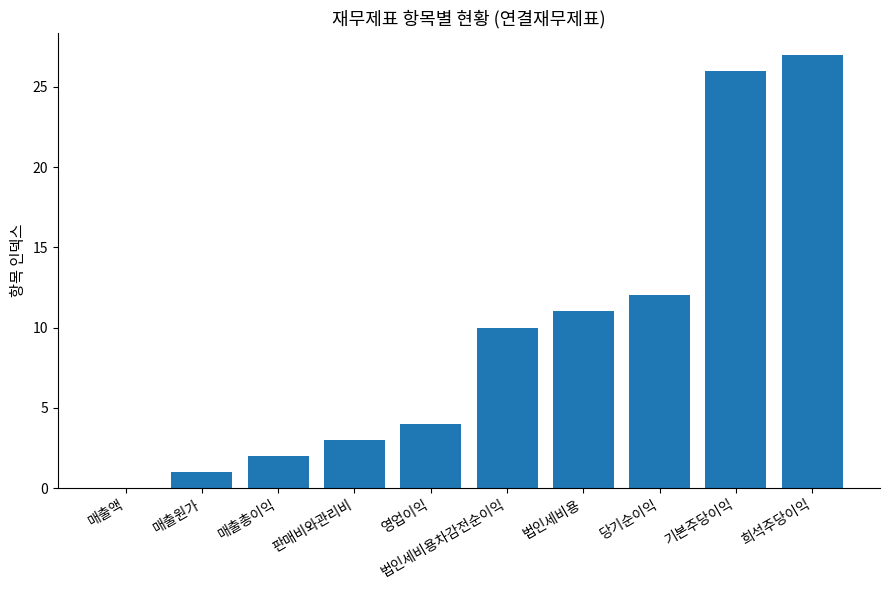

True or false: the data shows 3 at 매출총이익.

False